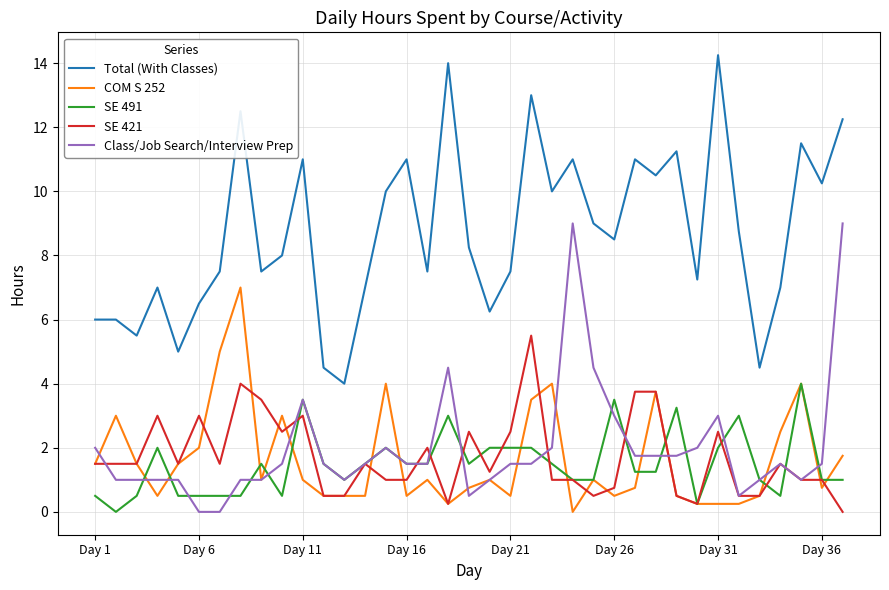

True or false: Total (With Classes) and COM S 252 intersect in this chart.

False